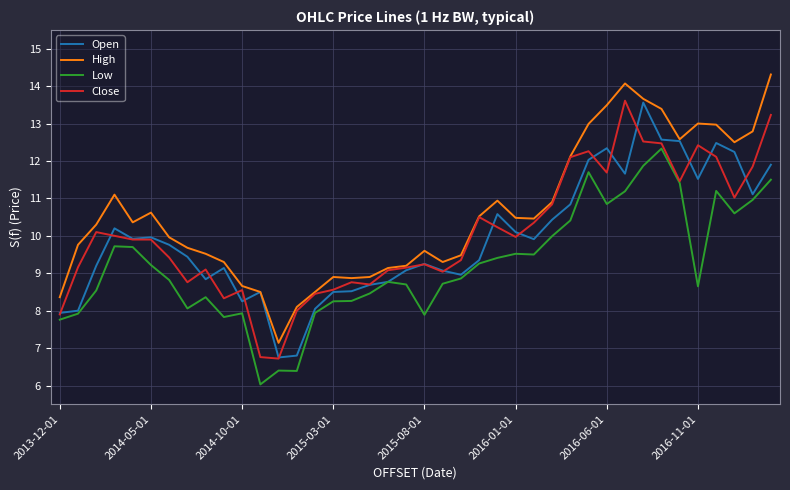

What are all the series names shown in the legend?

Open, High, Low, Close